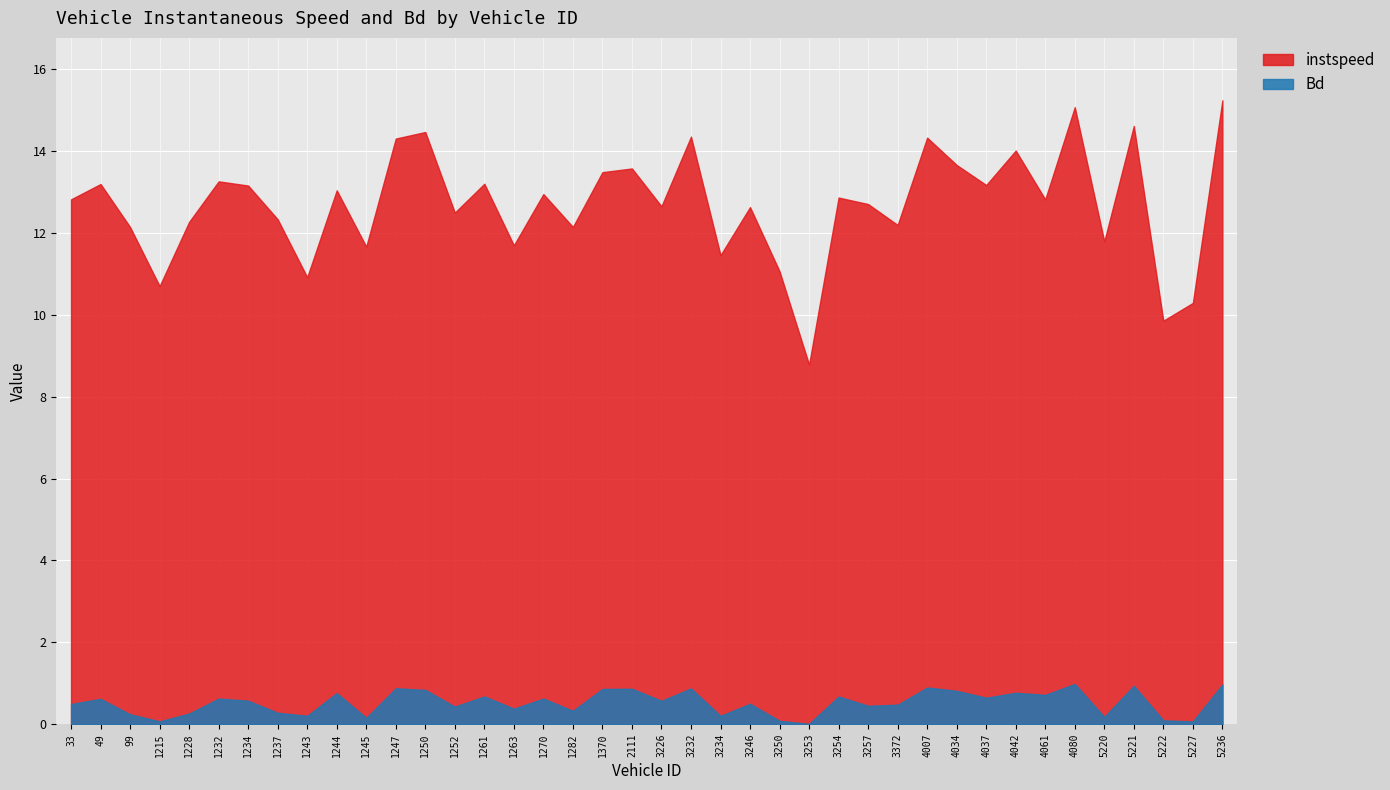

What is the difference between the maximum and second lowest values in the Bd series?

0.9